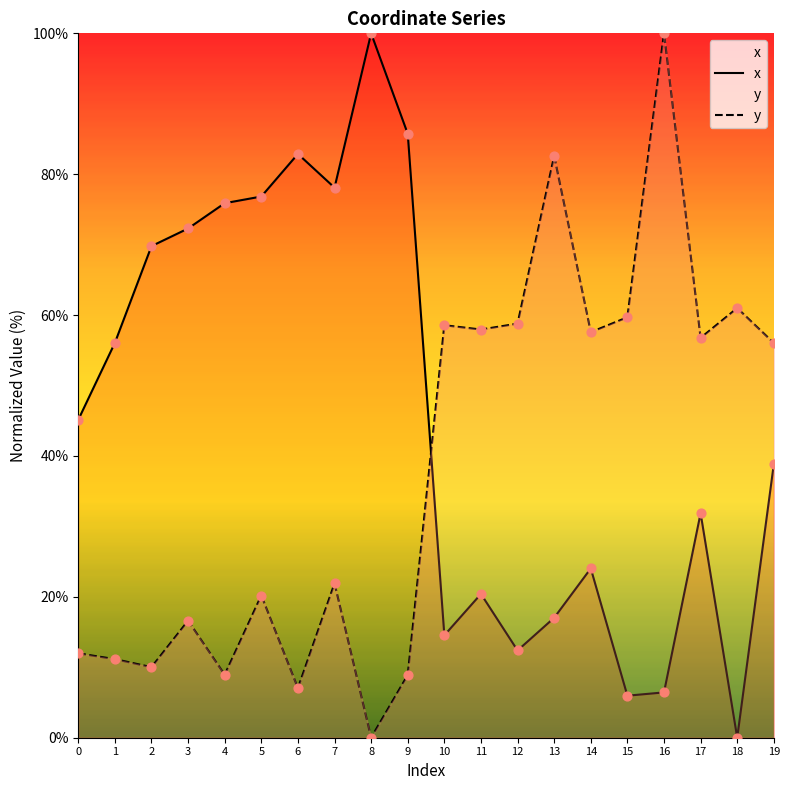

What are all the series names shown in the legend?

x, y